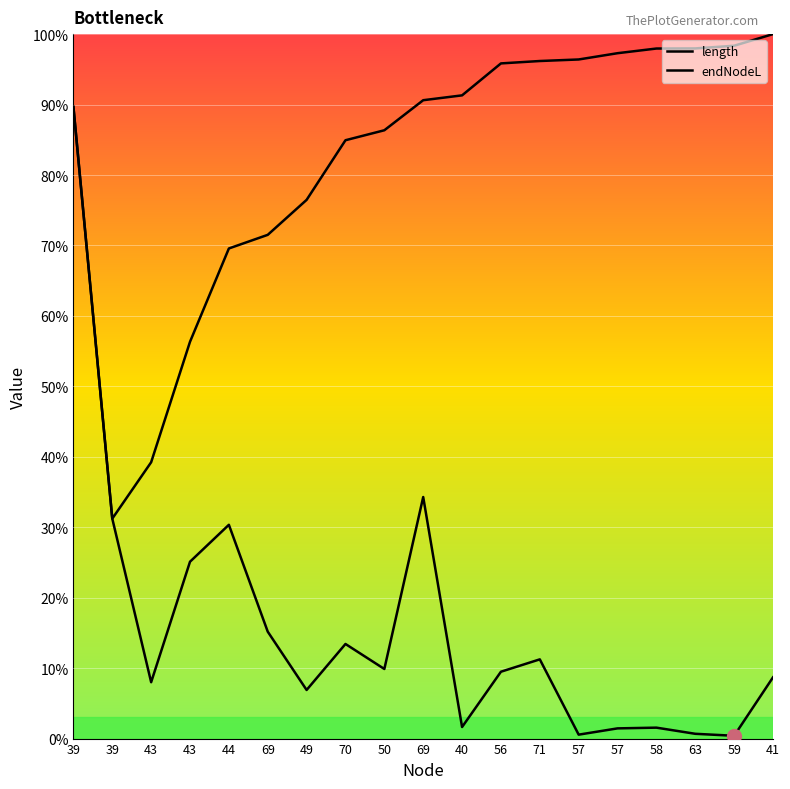

Is the value of length at 57 greater than the value of endNodeL at 41?

No